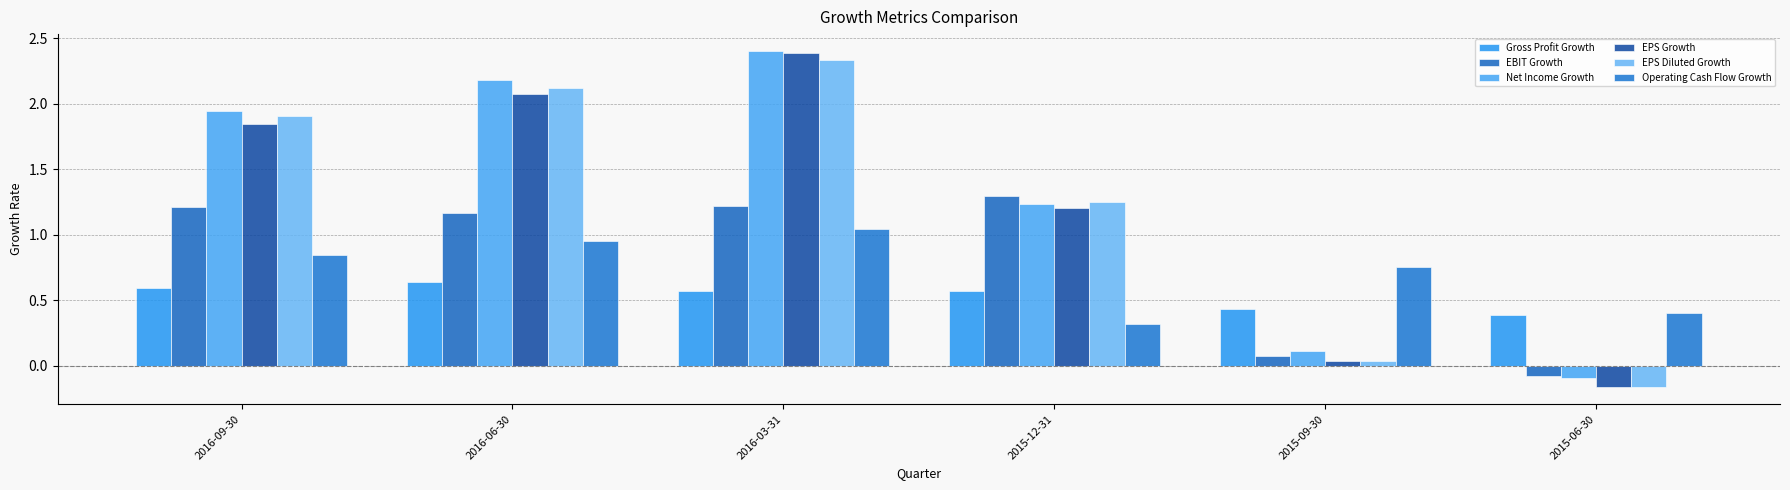

The Net Income Growth series shows 1.2 at 2015-12-31. True or false?

True